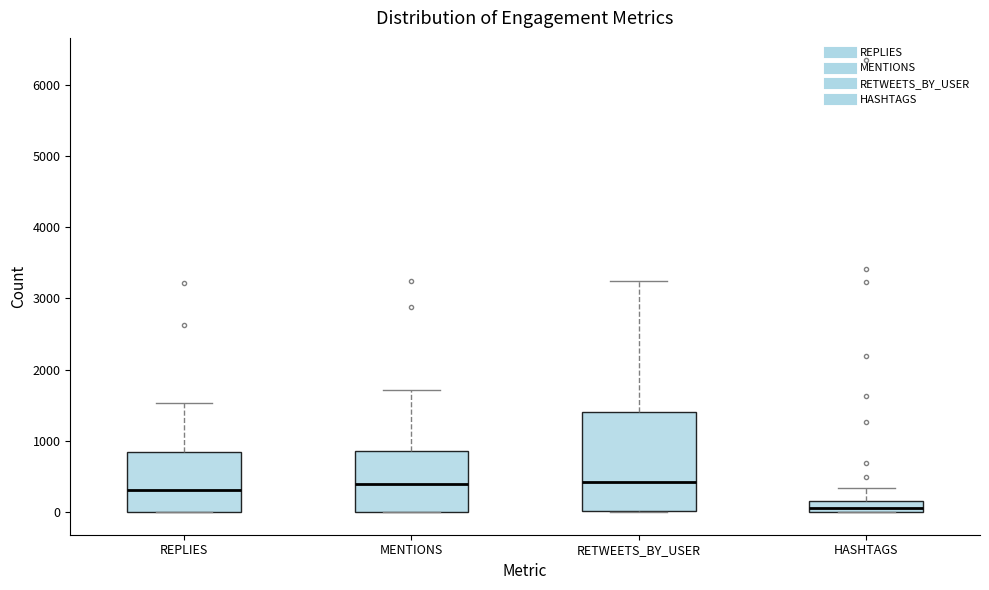

Which box's median line is the lowest?

HASHTAGS